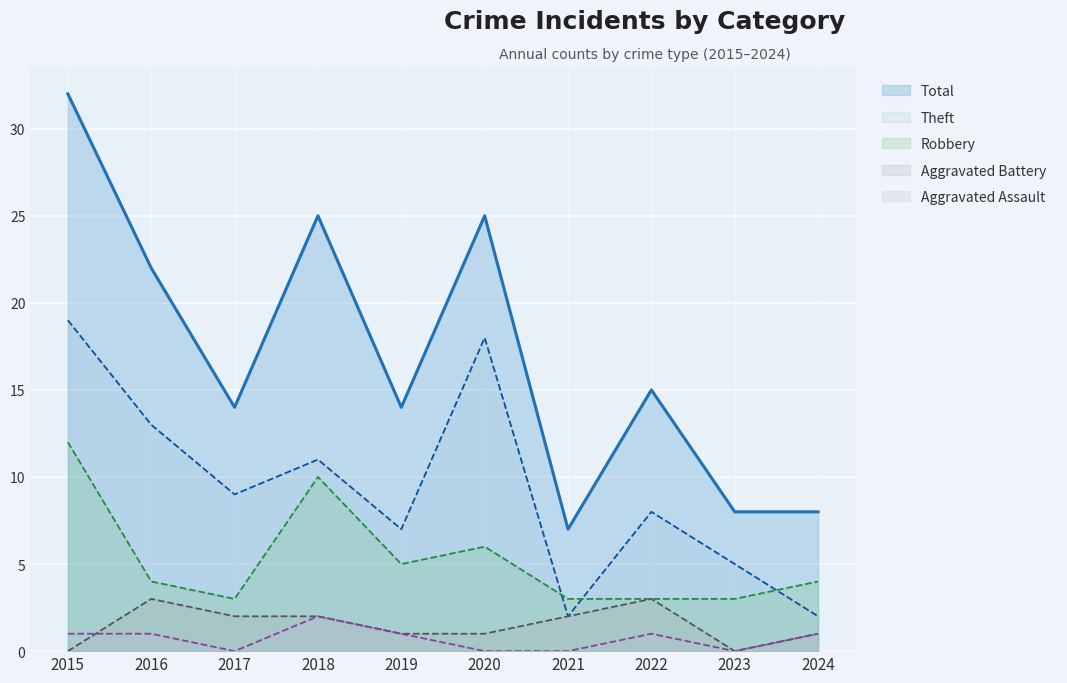

Rank the categories by Aggravated Battery (line) value from highest to lowest.

2016, 2022, 2017, 2018, 2021, 2019, 2020, 2024, 2015, 2023